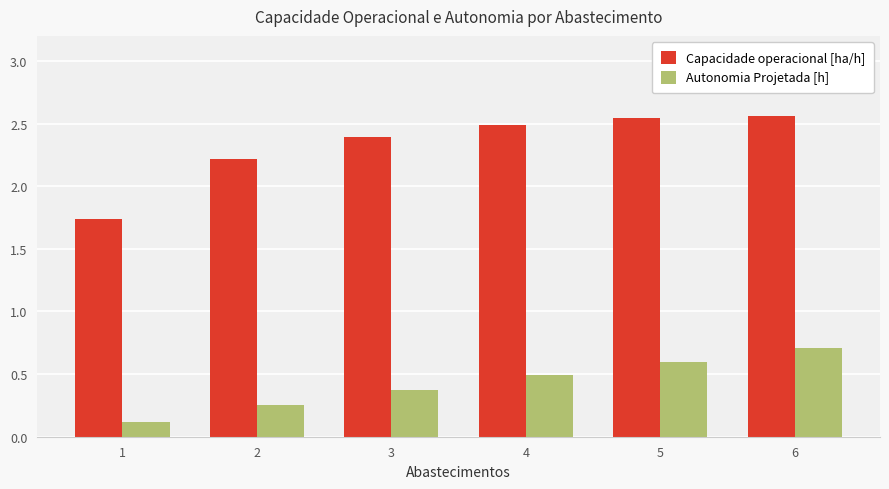

At which category is the sum across all series the highest?

6